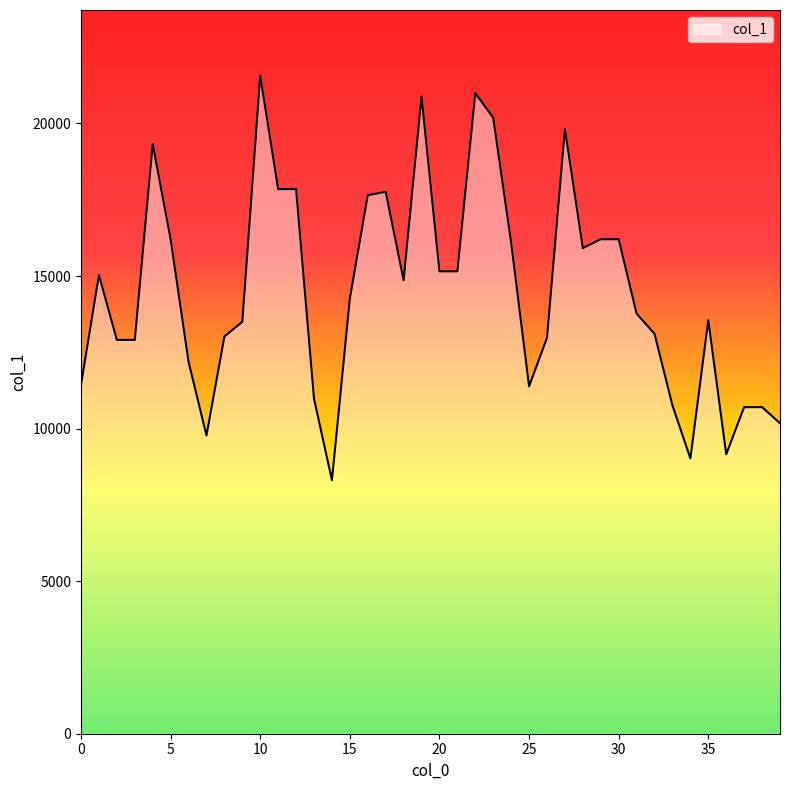

What is the greatest value displayed?

21562